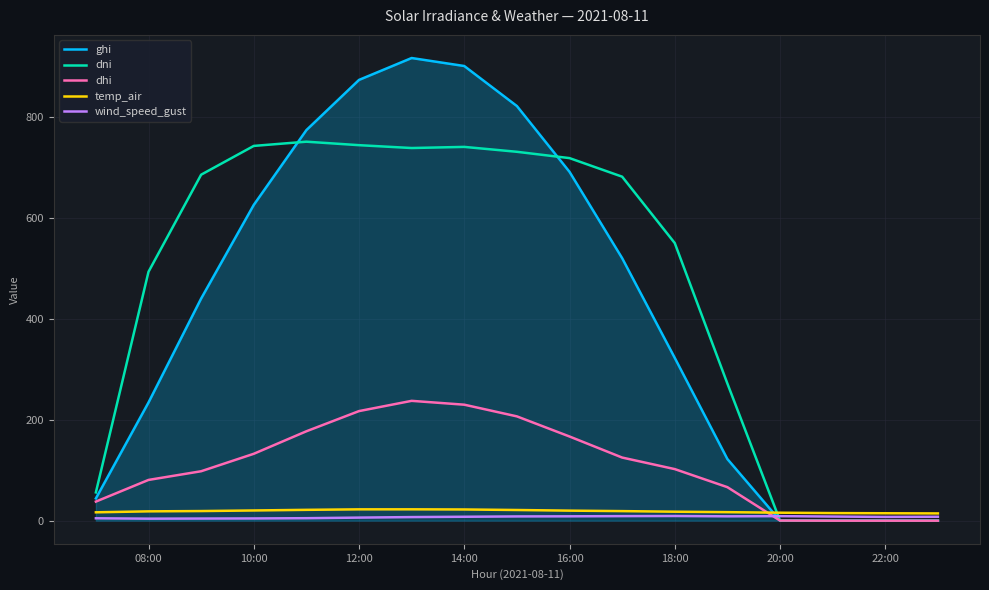

How many intersections are there between temp_air and ghi?

1